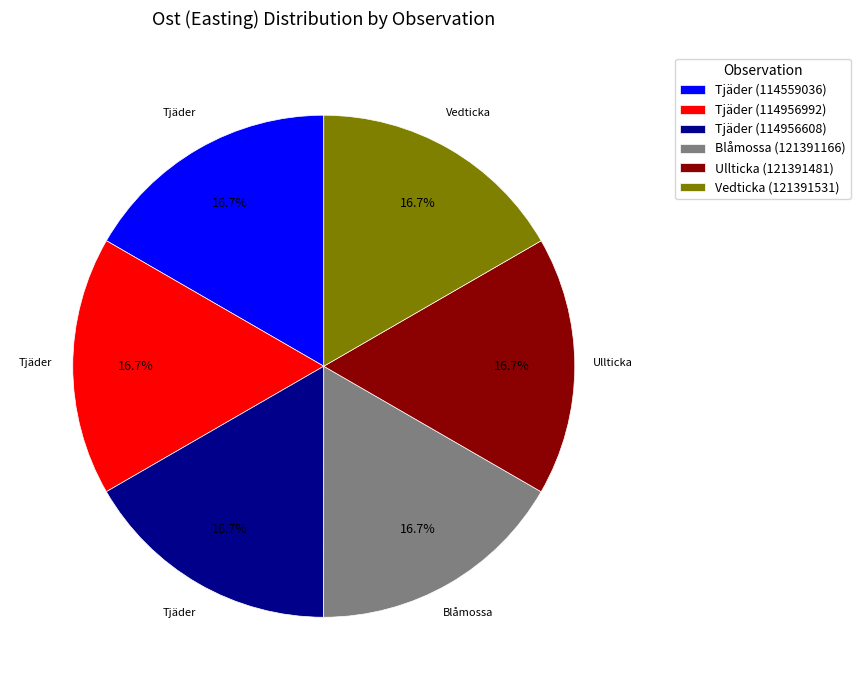

What is the ratio of the value at Tjäder (114956992) to the value at Tjäder (114956608)?

1.0